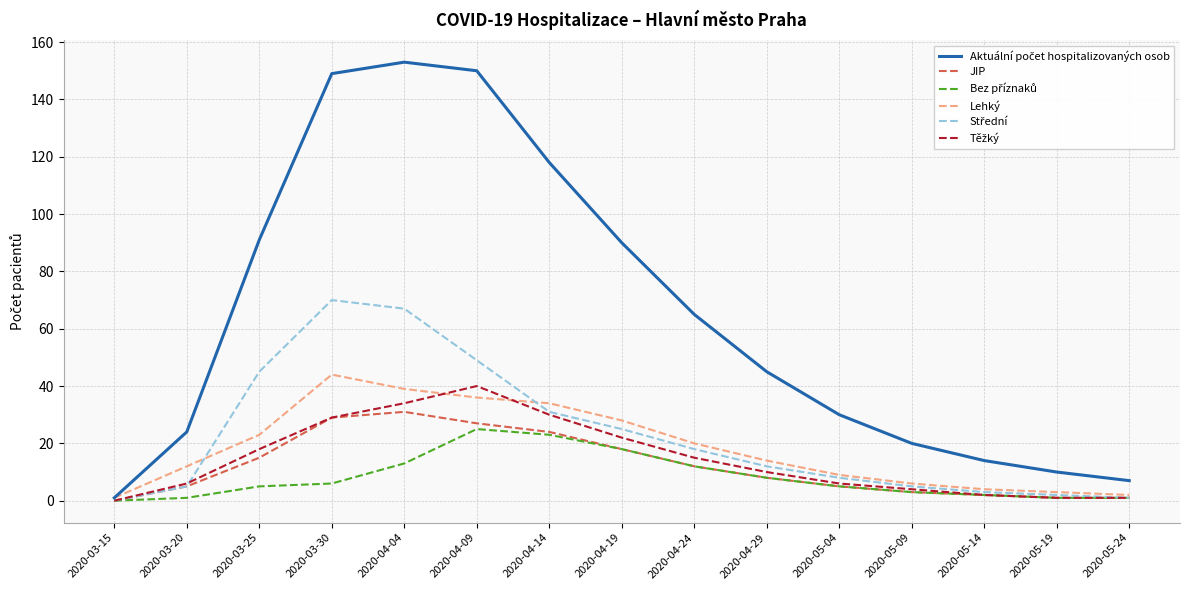

What is the total value across all series at 2020-05-04?

63